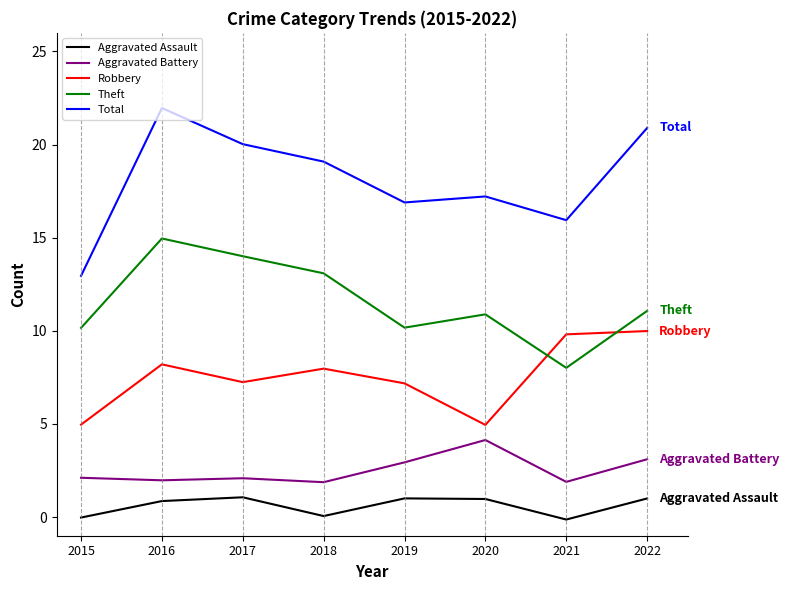

Between 2015 and 2018, which is larger?

2018